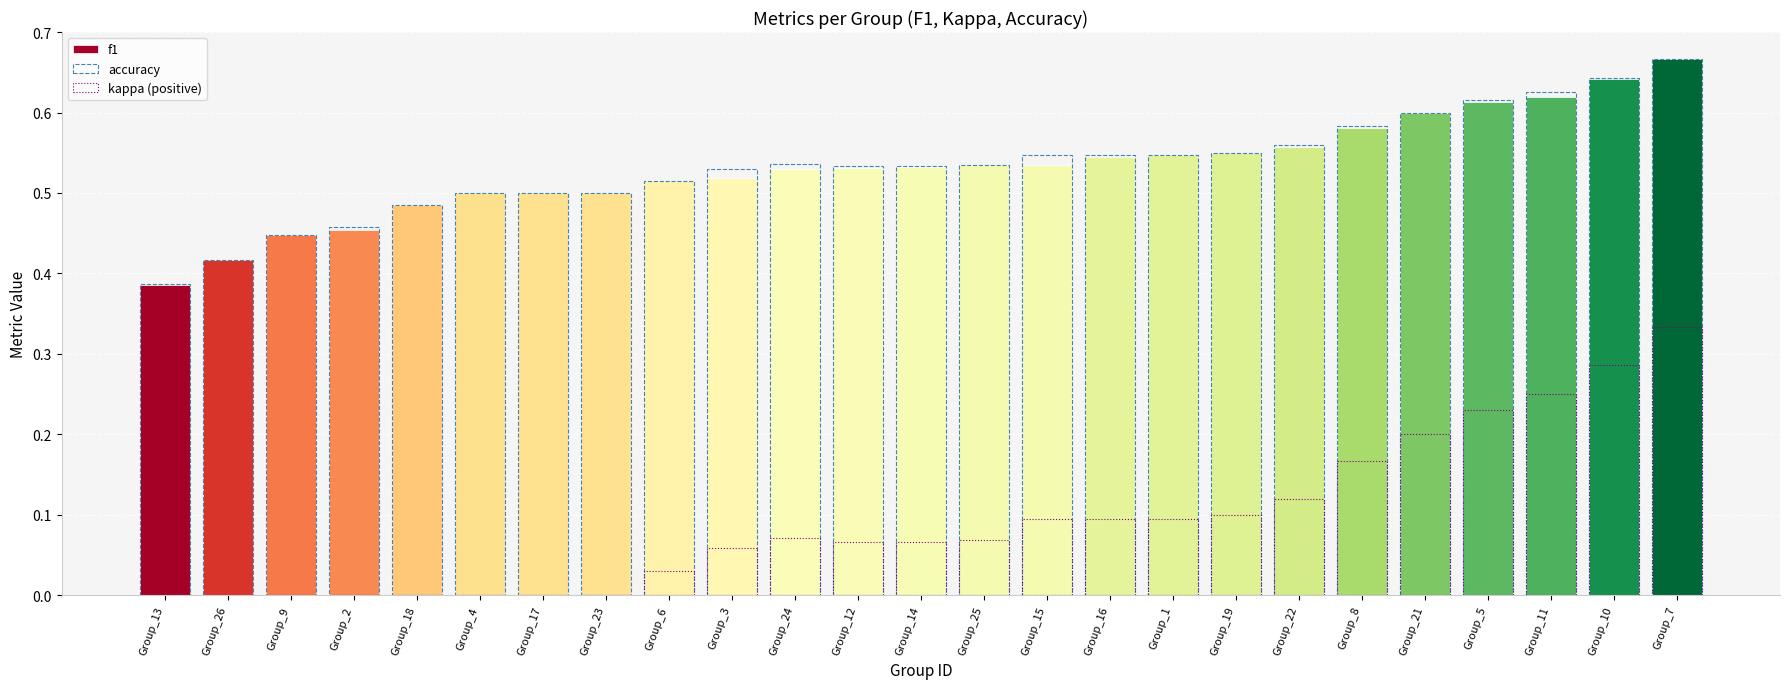

Which series changed the most between Group_9 and Group_18?

f1